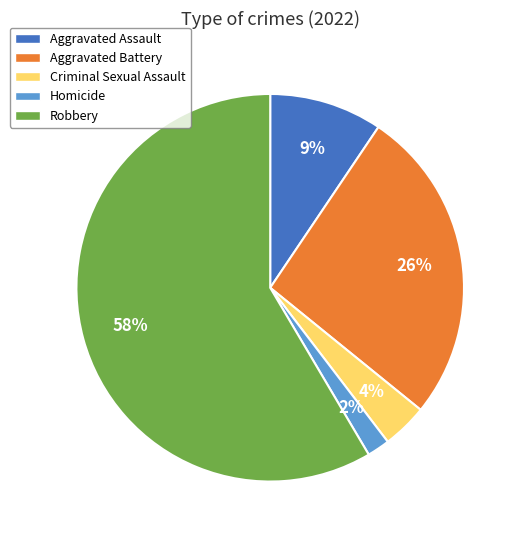

How many slices are in this pie chart?

5